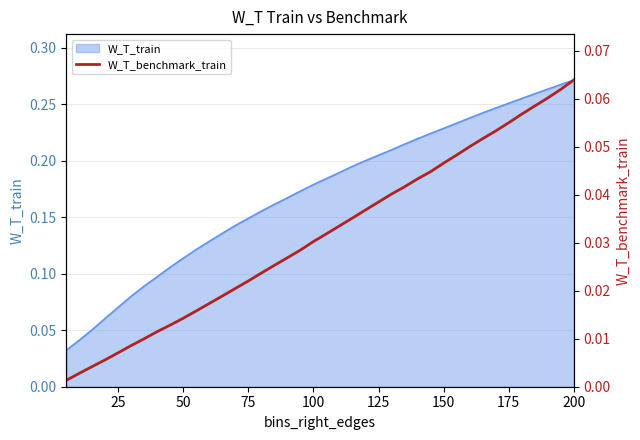

True or false: W_T_train has a value of 0.4 at 200.

False